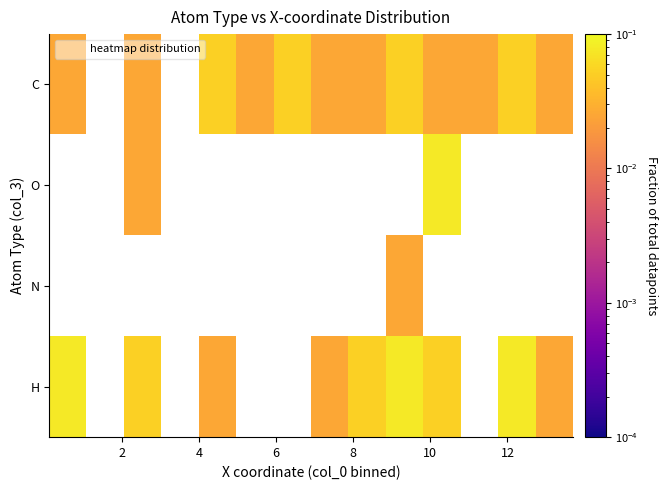

List the series in order of their peak value, highest first.

C, O, N, H